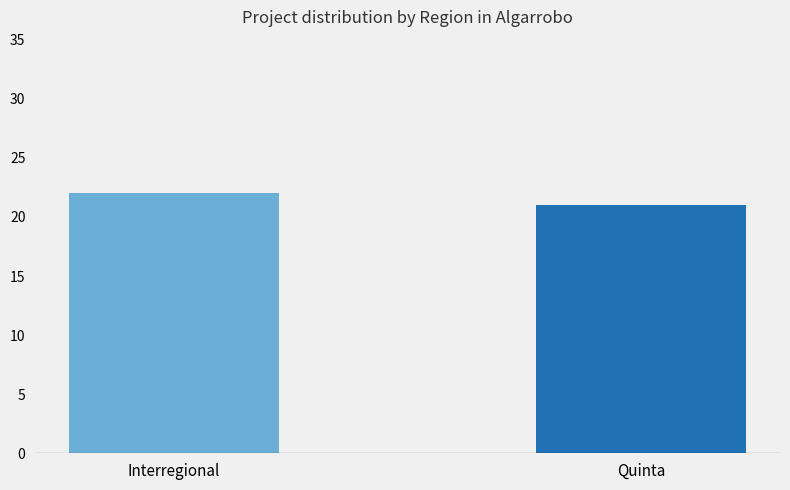

Which category has the highest value across all series?

Interregional